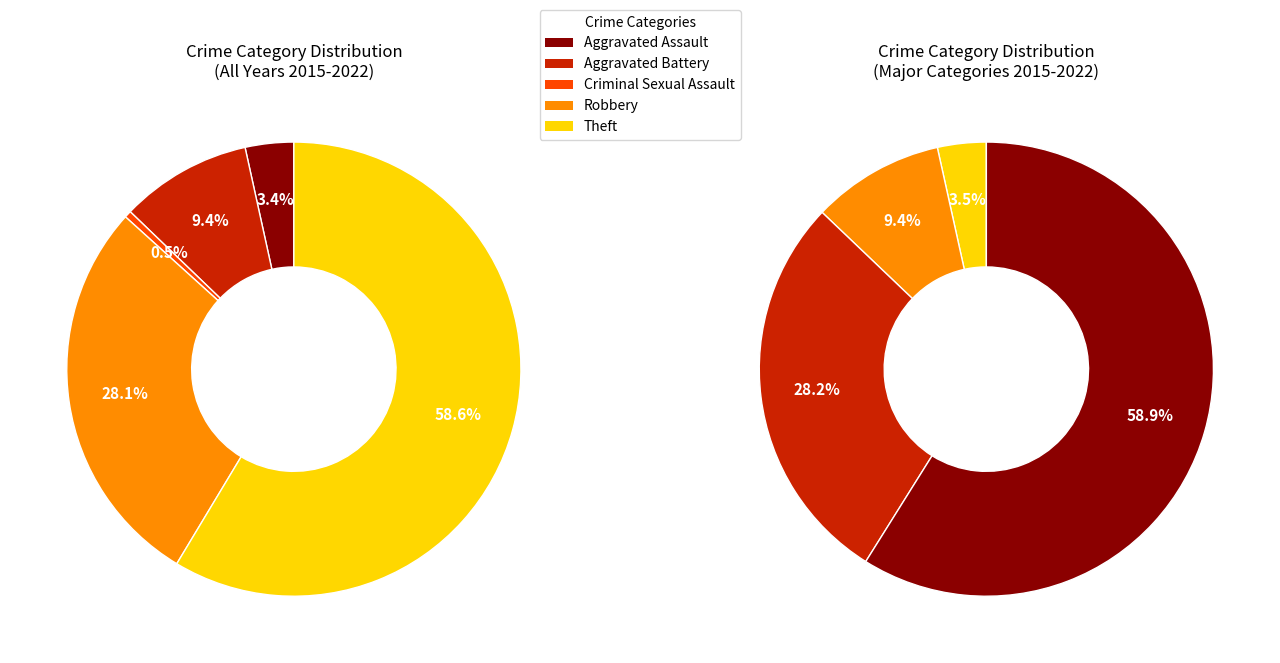

The Criminal Sexual Assault slice represents 0% of the pie. True or false?

True